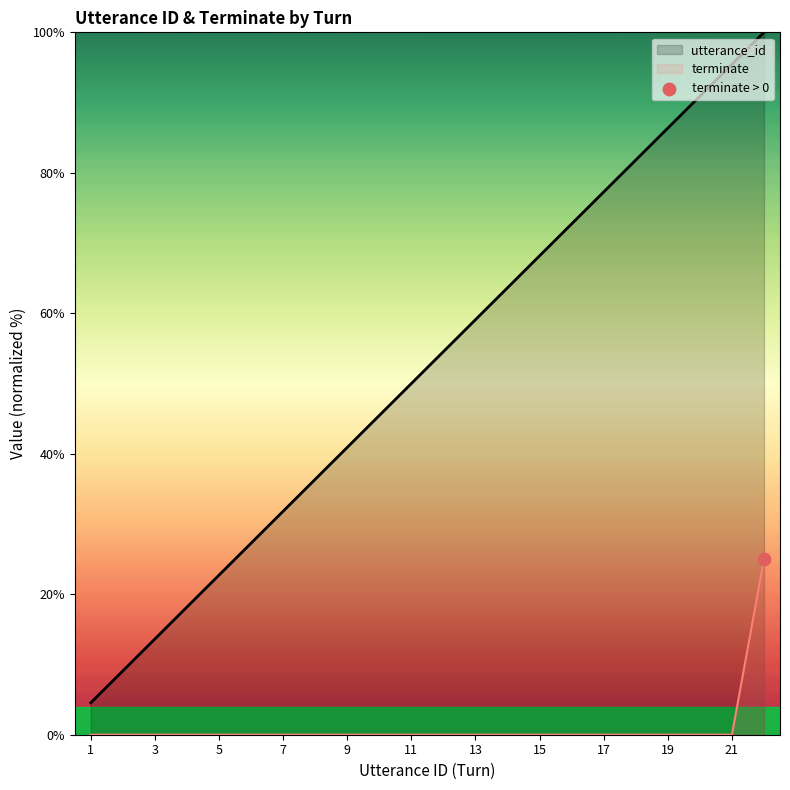

What are all the series names shown in the legend?

utterance_id, terminate